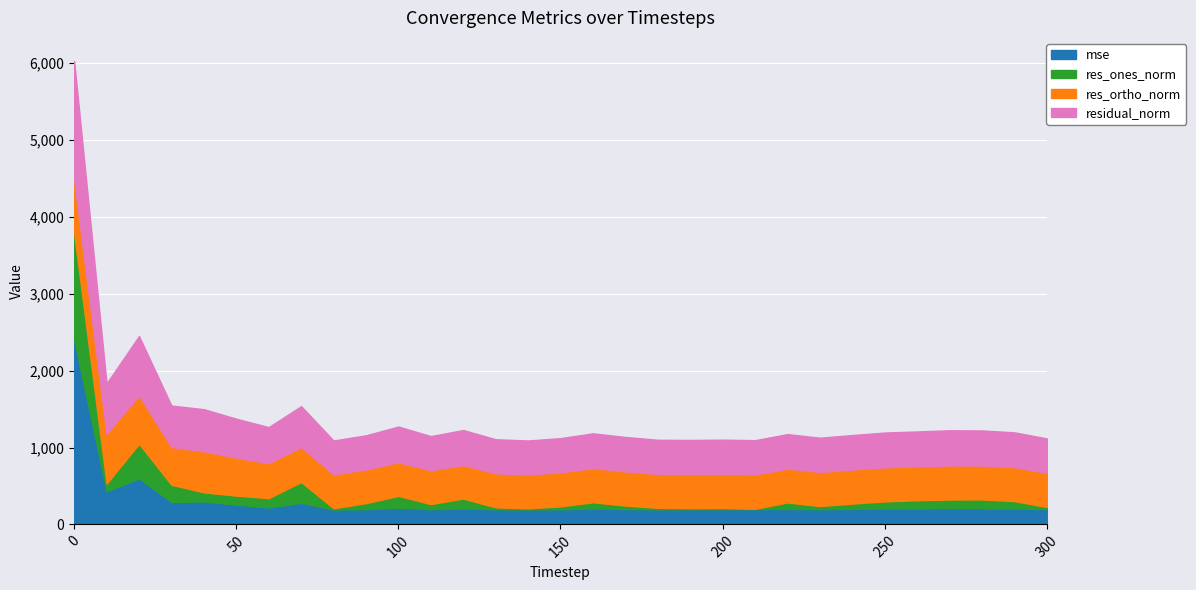

What is the difference between the maximum and minimum values in the res_ones_norm series?

1383.2